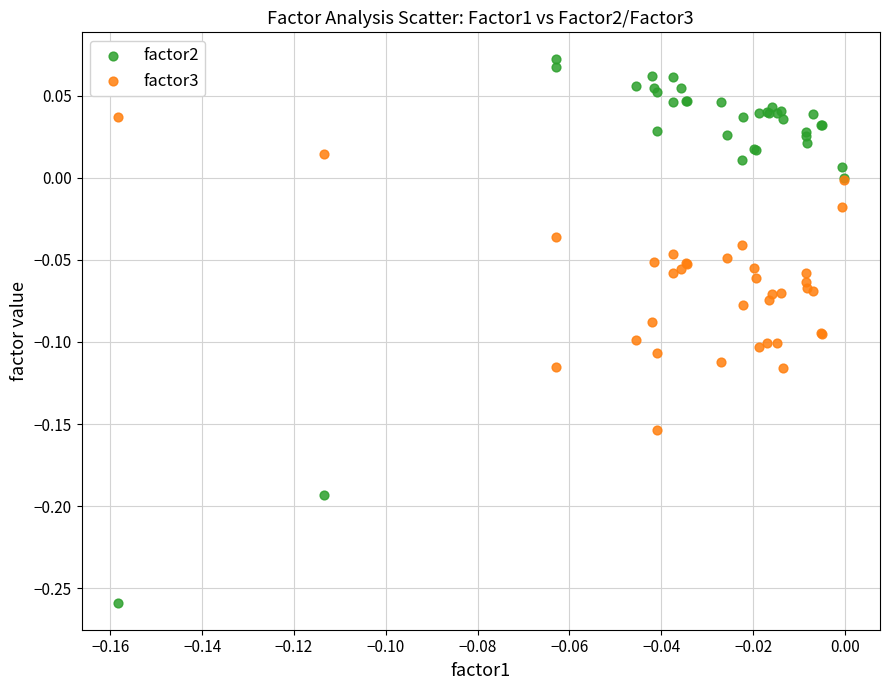

Which series has the largest Y range (max minus min)?

factor2